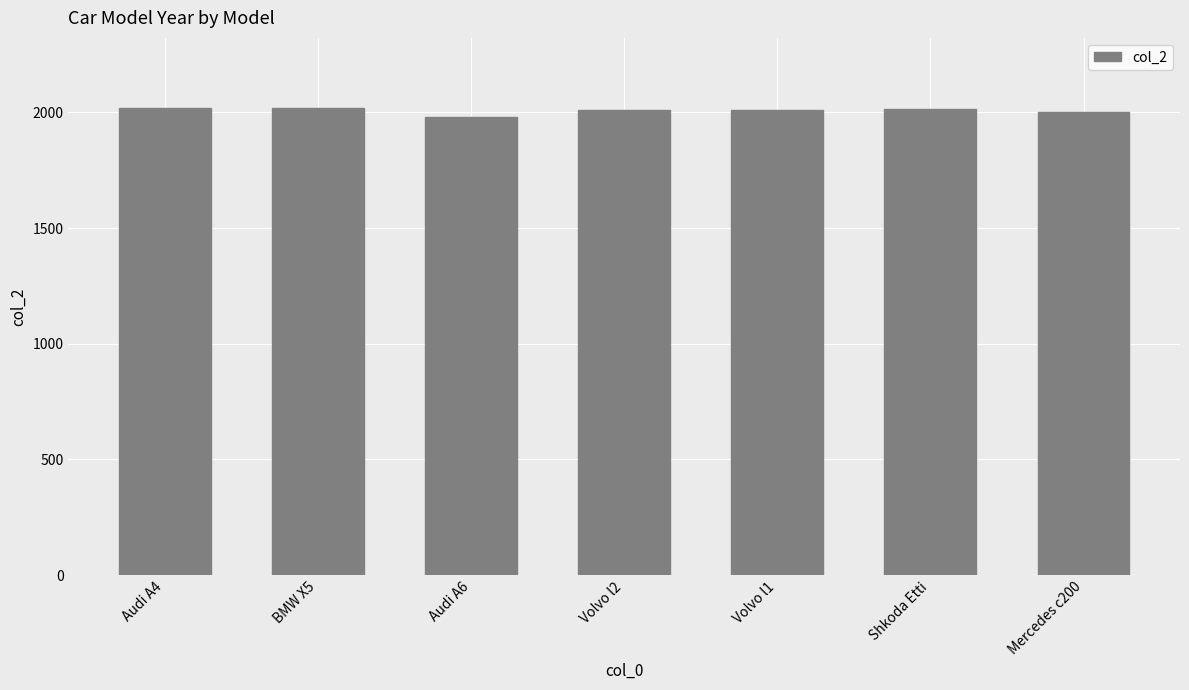

What is the value of the 4th bar from the left?

2010